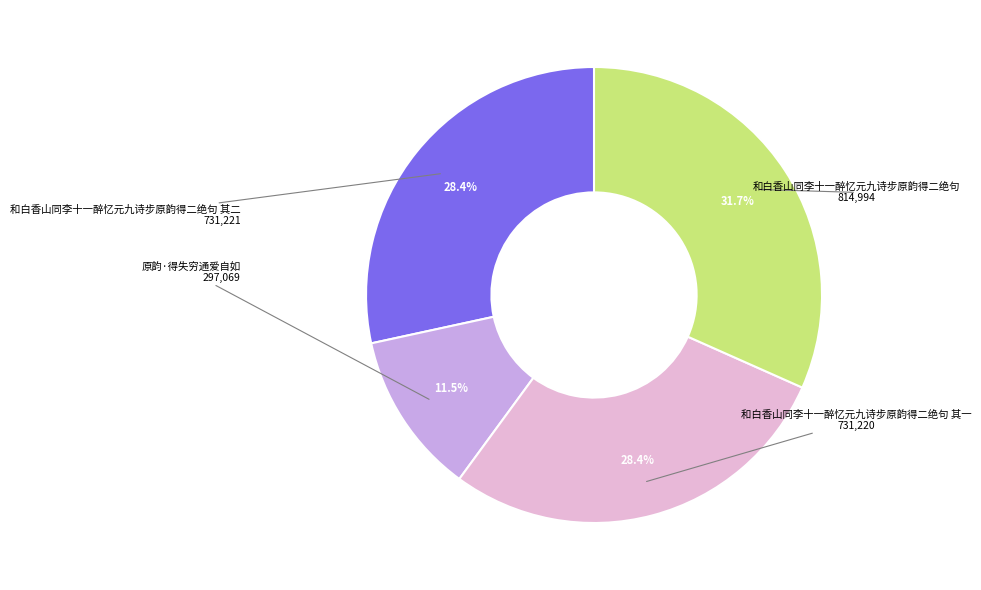

Approximately how many times larger is the value at 和白香山同李十一醉忆元九诗步原韵得二绝句 其一 compared to 原韵·得失穷通爱自如?

2.5